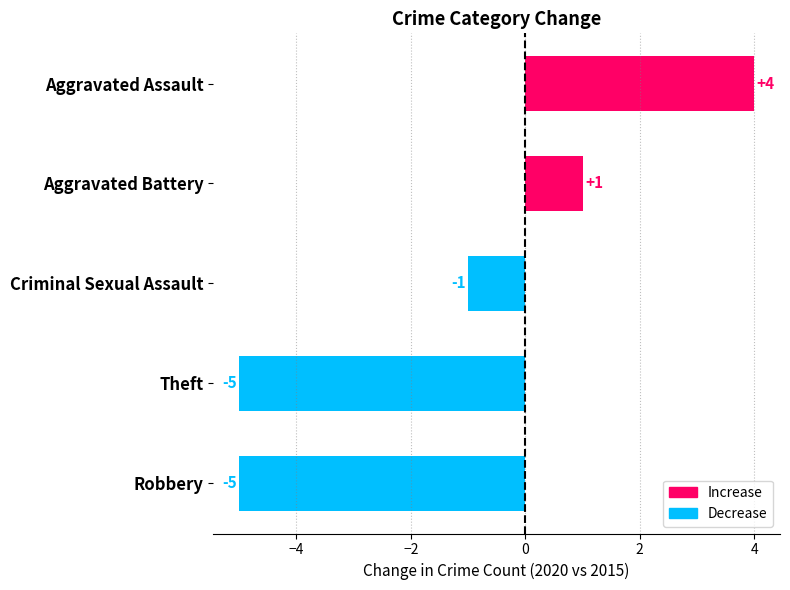

What is the minimum value shown in the chart?

-5